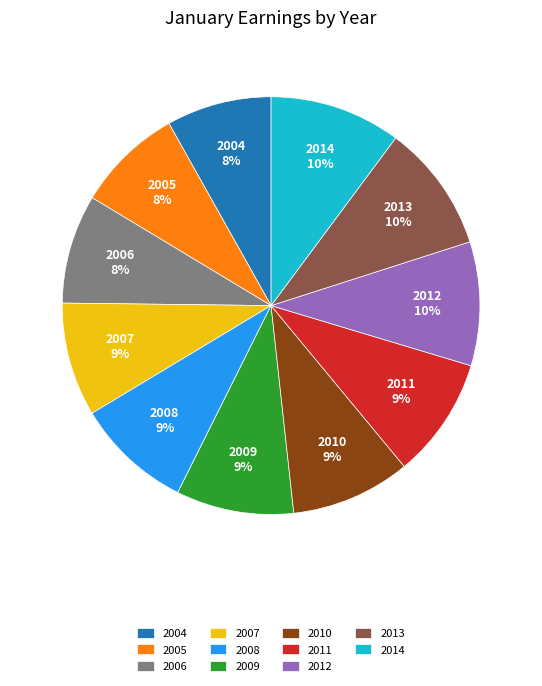

How many slices are in this pie chart?

11